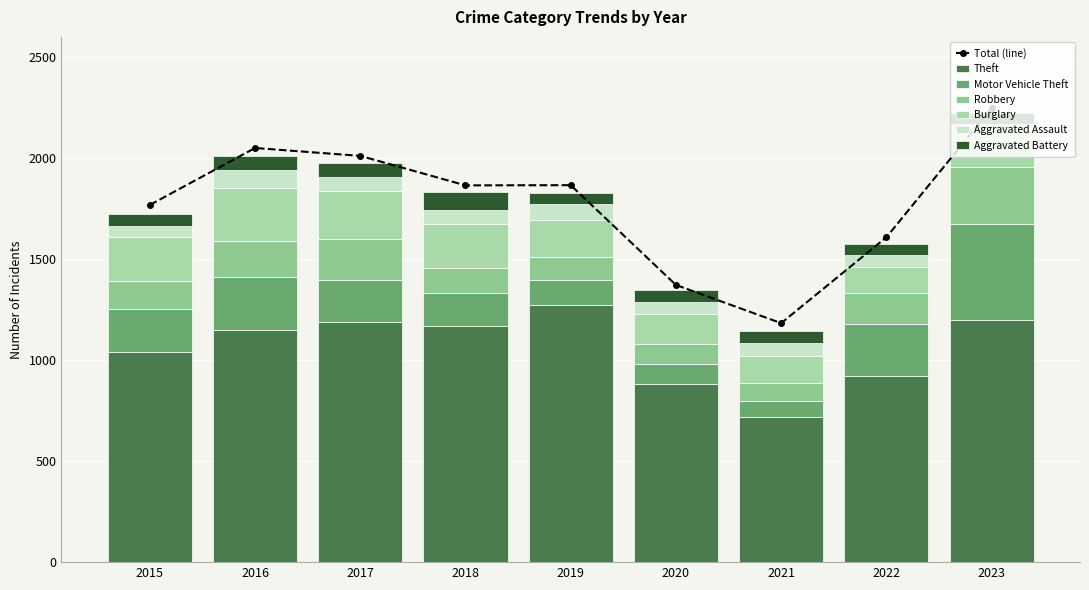

How many data points in Burglary are above 182?

4